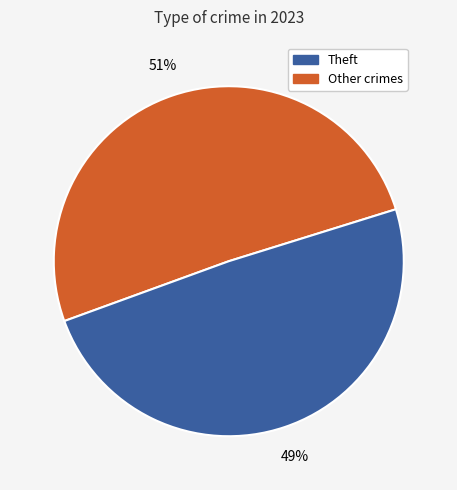

To the nearest percent, what is the difference between the largest and smallest slice percentages?

2%